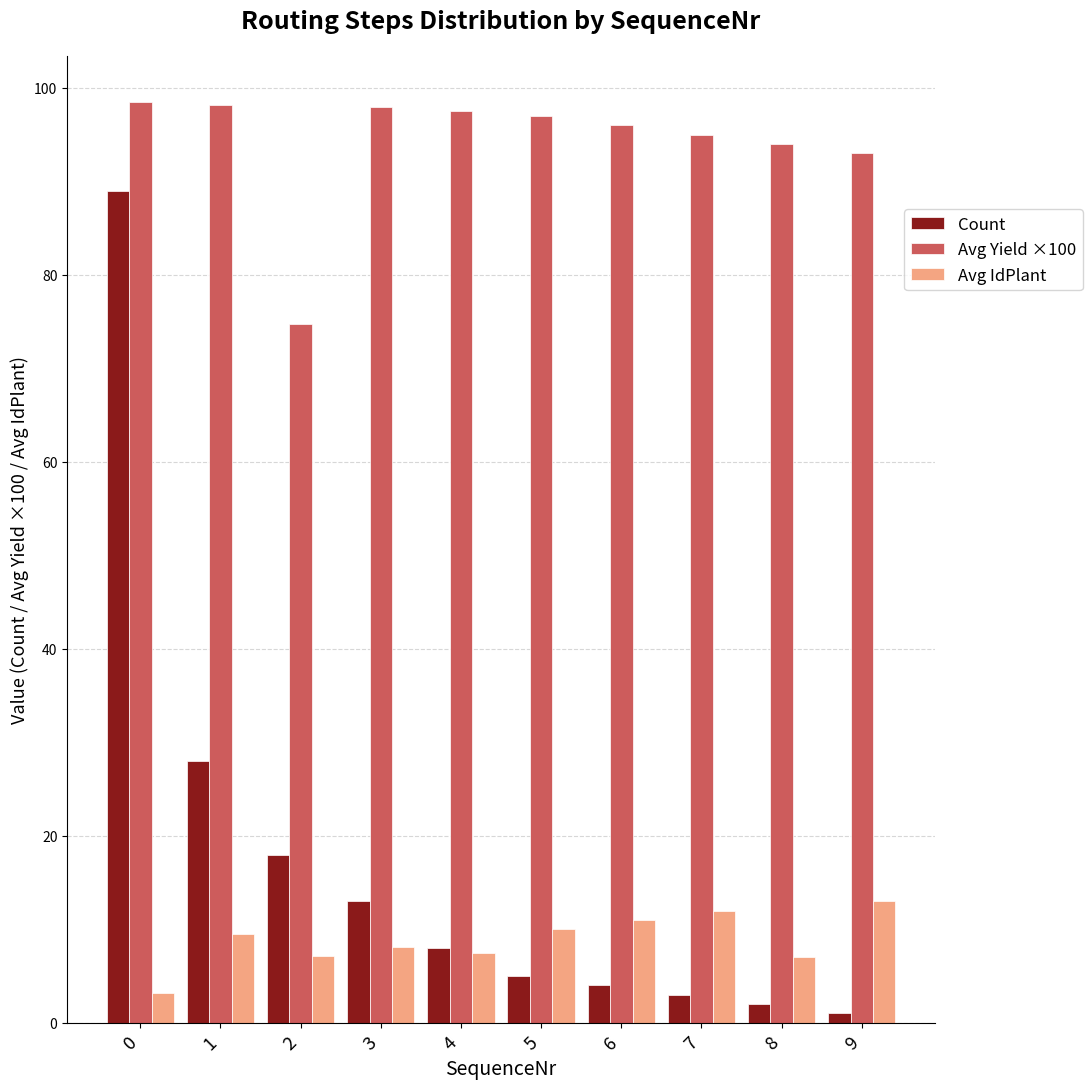

Is the value of Avg Yield ×100 at 5 greater than the value of Count at 4?

Yes